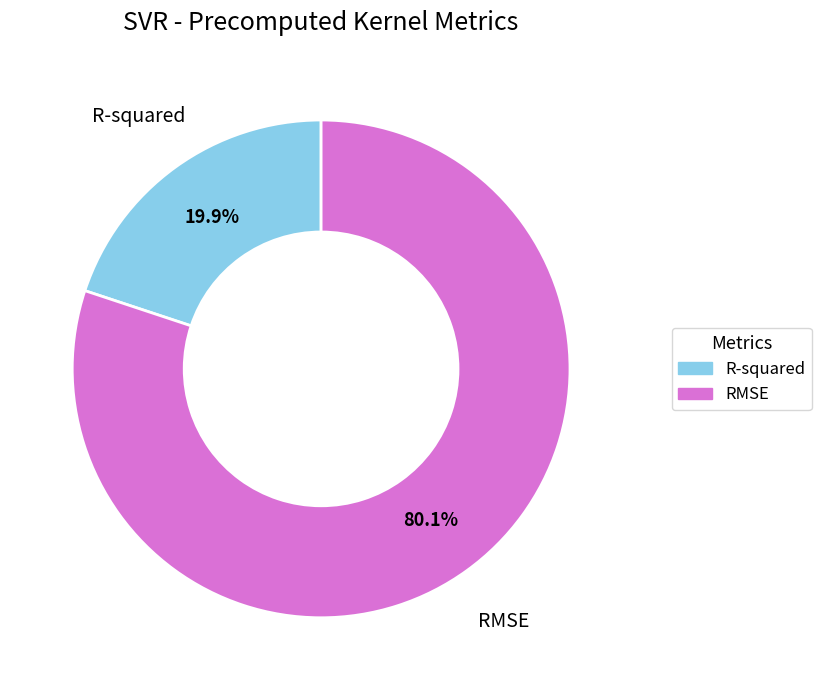

Is it true that R-squared is 20% of the pie?

True